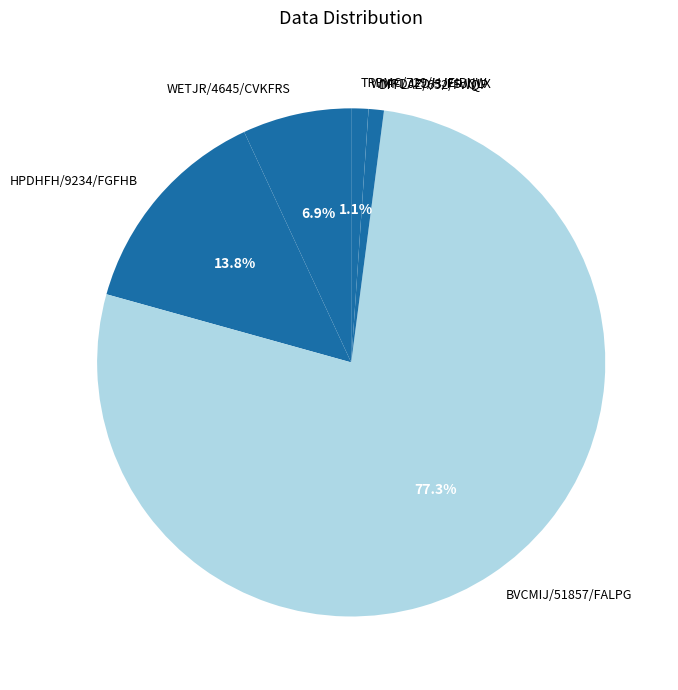

What portion of the pie excludes WETJR/4645/CVKFRS?

93.1%